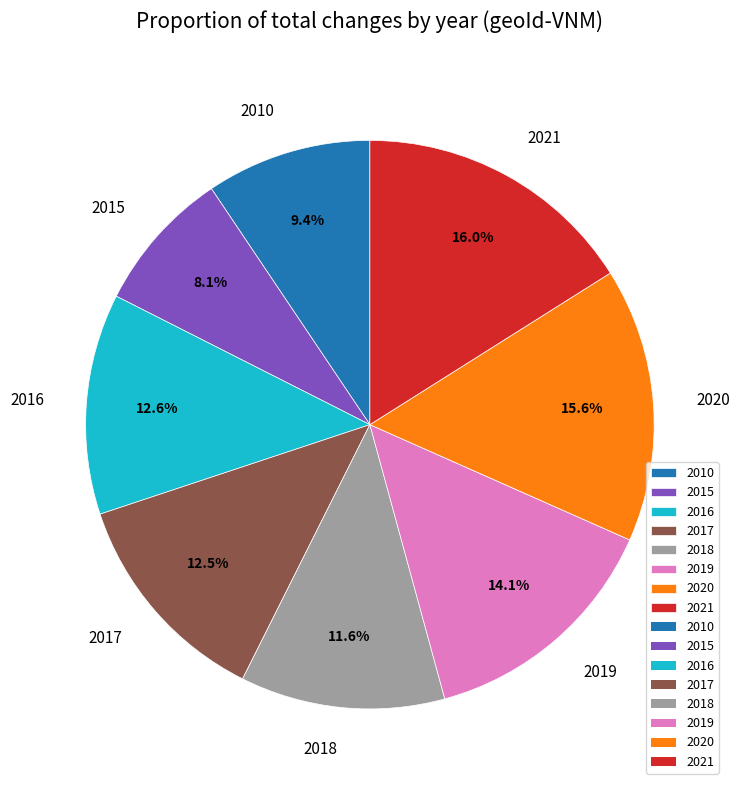

To the nearest percent, what is the combined percentage of 2015 and 2021?

24%